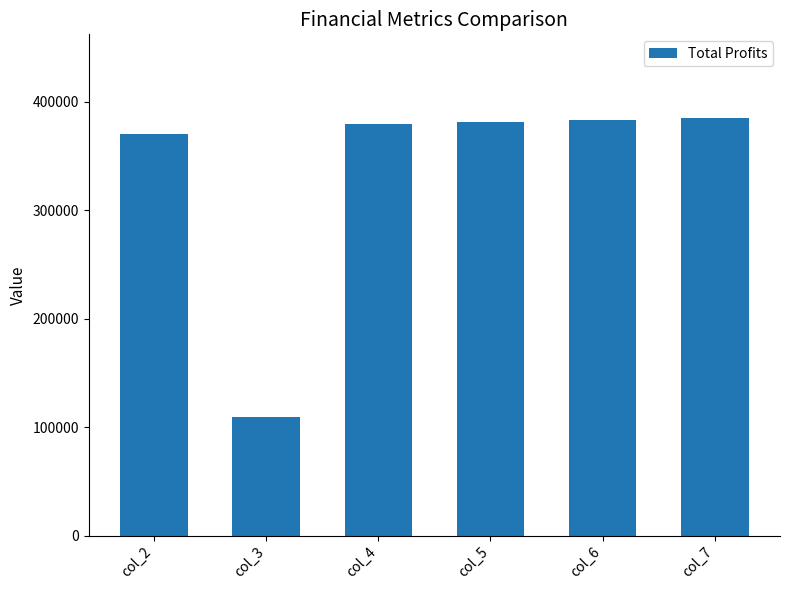

What is the approximate value at col_4?

379609.7